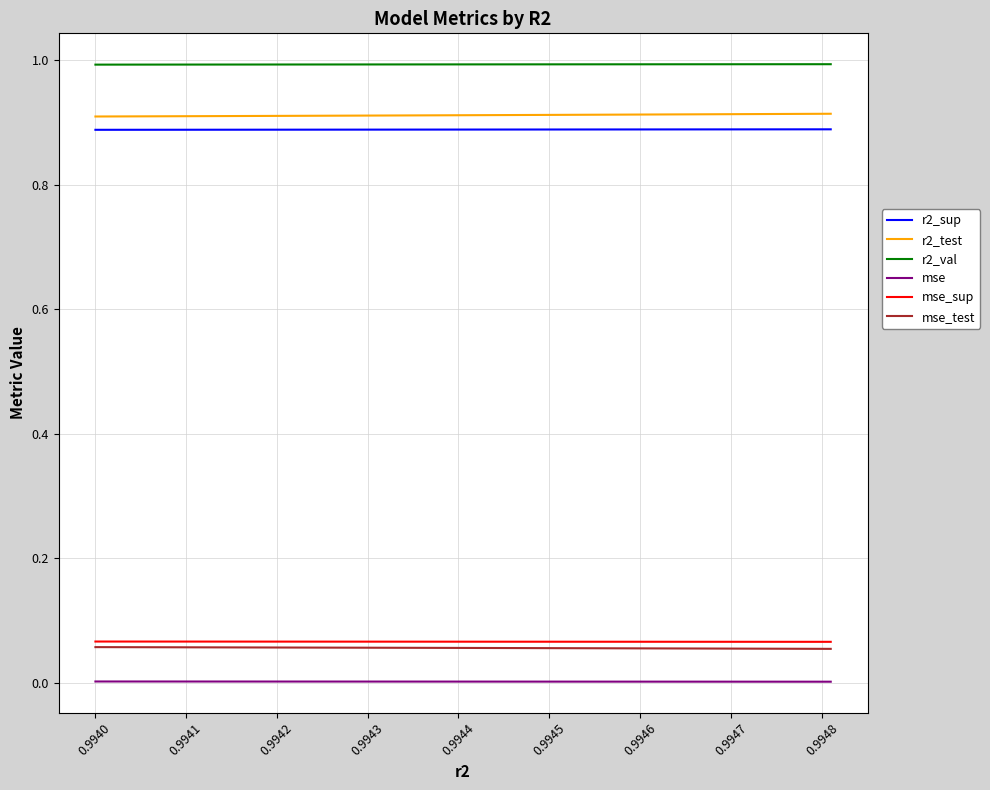

Does the chart have visible grid lines?

Yes